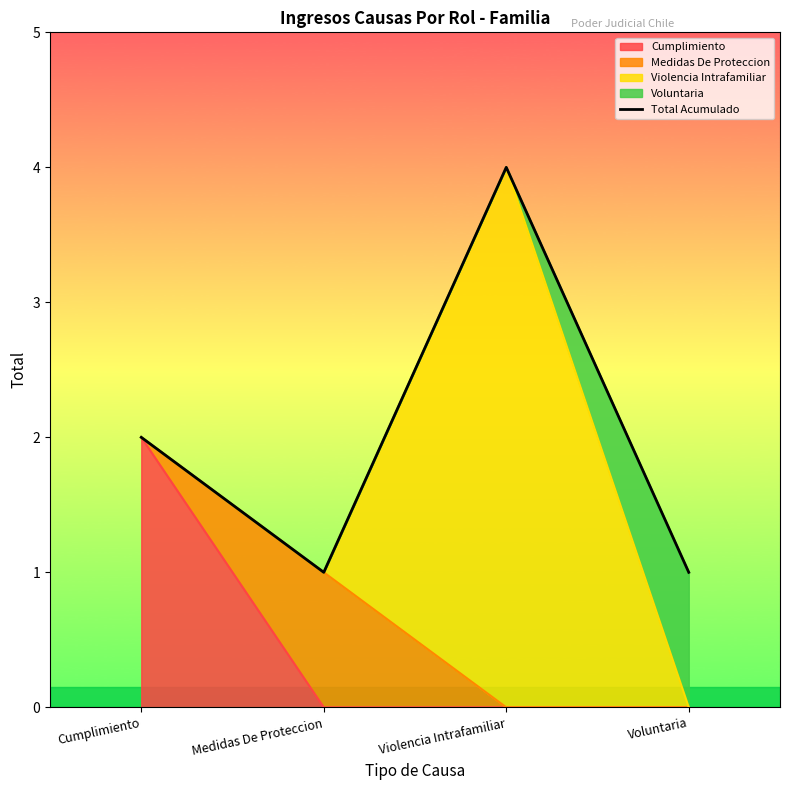

True or false: the data shows 0 at Medidas De Proteccion.

False